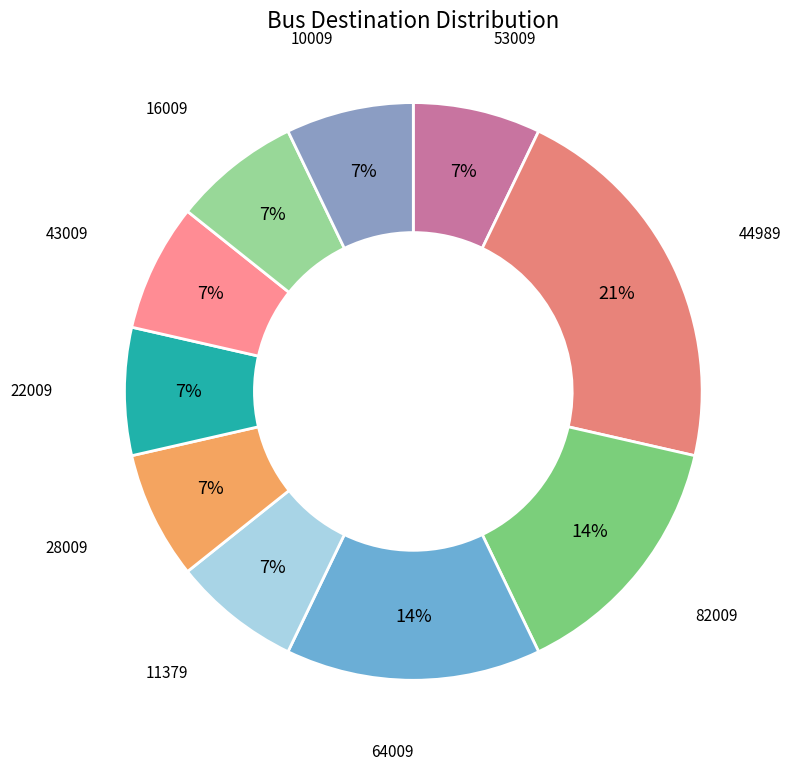

What percentage is the 43009 slice, to the nearest percent?

7%